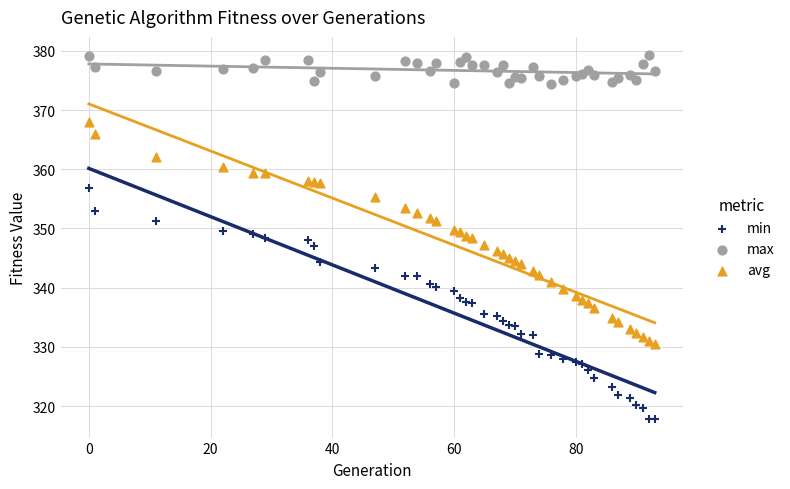

What are all the series names shown in the legend?

min, max, avg